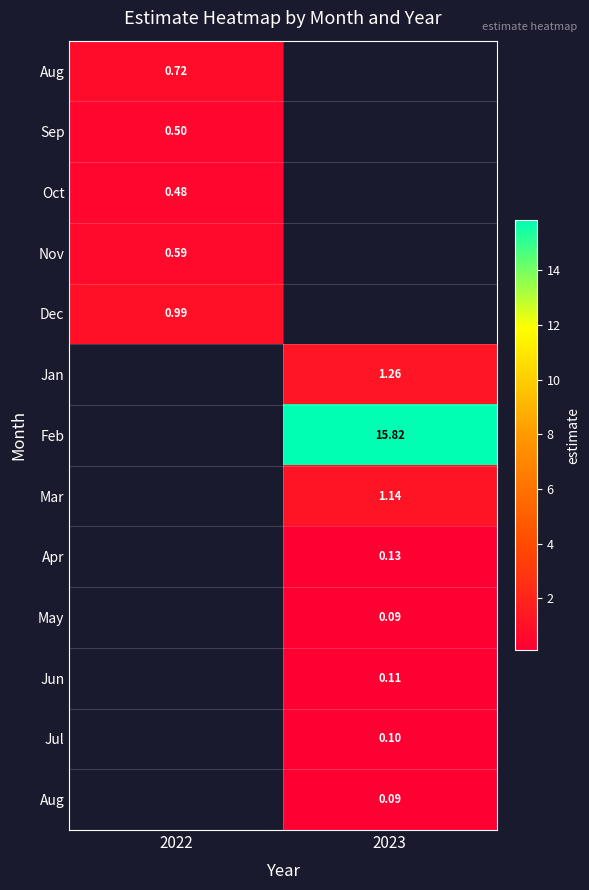

What is the smallest value displayed?

0.1